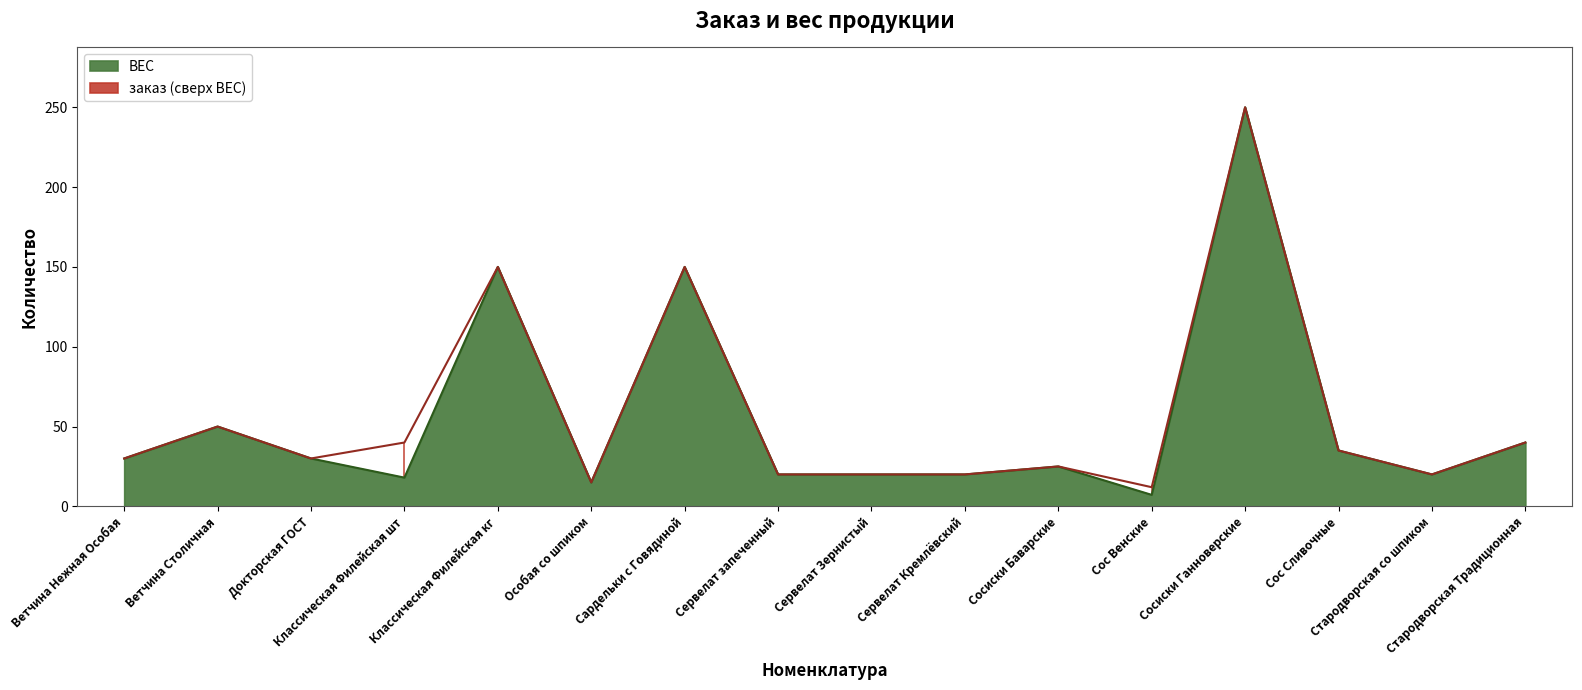

True or false: ВЕС and заказ cross at least once.

False